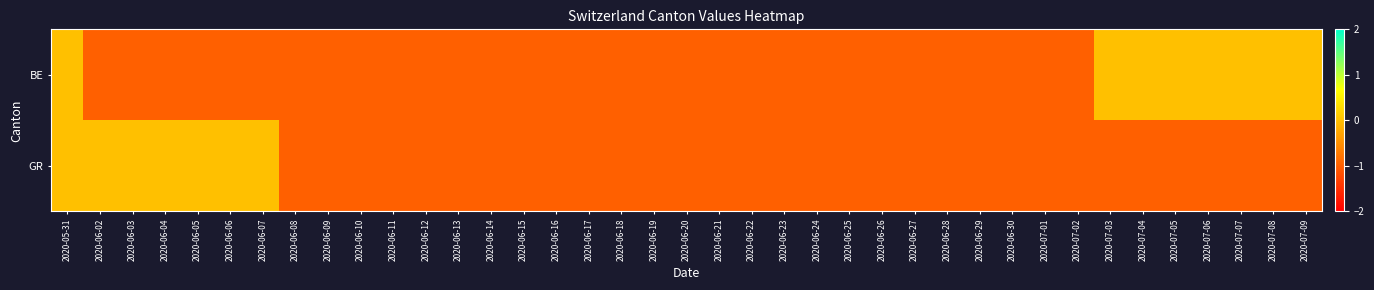

Reading left to right, transcribe all the data shown in this chart.

BE: 2020-05-31=0	2020-06-02=-1	2020-06-03=-1	2020-06-04=-1	2020-06-05=-1	2020-06-06=-1	2020-06-07=-1	2020-06-08=-1	2020-06-09=-1	2020-06-10=-1	2020-06-11=-1	2020-06-12=-1	2020-06-13=-1	2020-06-14=-1	2020-06-15=-1	2020-06-16=-1	2020-06-17=-1	2020-06-18=-1	2020-06-19=-1	2020-06-20=-1	2020-06-21=-1	2020-06-22=-1	2020-06-23=-1	2020-06-24=-1	2020-06-25=-1	2020-06-26=-1	2020-06-27=-1	2020-06-28=-1	2020-06-29=-1	2020-06-30=-1	2020-07-01=-1	2020-07-02=-1	2020-07-03=0	2020-07-04=0	2020-07-05=0	2020-07-06=0	2020-07-07=0	2020-07-08=0	2020-07-09=0
GR: 2020-05-31=0	2020-06-02=0	2020-06-03=0	2020-06-04=0	2020-06-05=0	2020-06-06=0	2020-06-07=0	2020-06-08=-1	2020-06-09=-1	2020-06-10=-1	2020-06-11=-1	2020-06-12=-1	2020-06-13=-1	2020-06-14=-1	2020-06-15=-1	2020-06-16=-1	2020-06-17=-1	2020-06-18=-1	2020-06-19=-1	2020-06-20=-1	2020-06-21=-1	2020-06-22=-1	2020-06-23=-1	2020-06-24=-1	2020-06-25=-1	2020-06-26=-1	2020-06-27=-1	2020-06-28=-1	2020-06-29=-1	2020-06-30=-1	2020-07-01=-1	2020-07-02=-1	2020-07-03=-1	2020-07-04=-1	2020-07-05=-1	2020-07-06=-1	2020-07-07=-1	2020-07-08=-1	2020-07-09=-1